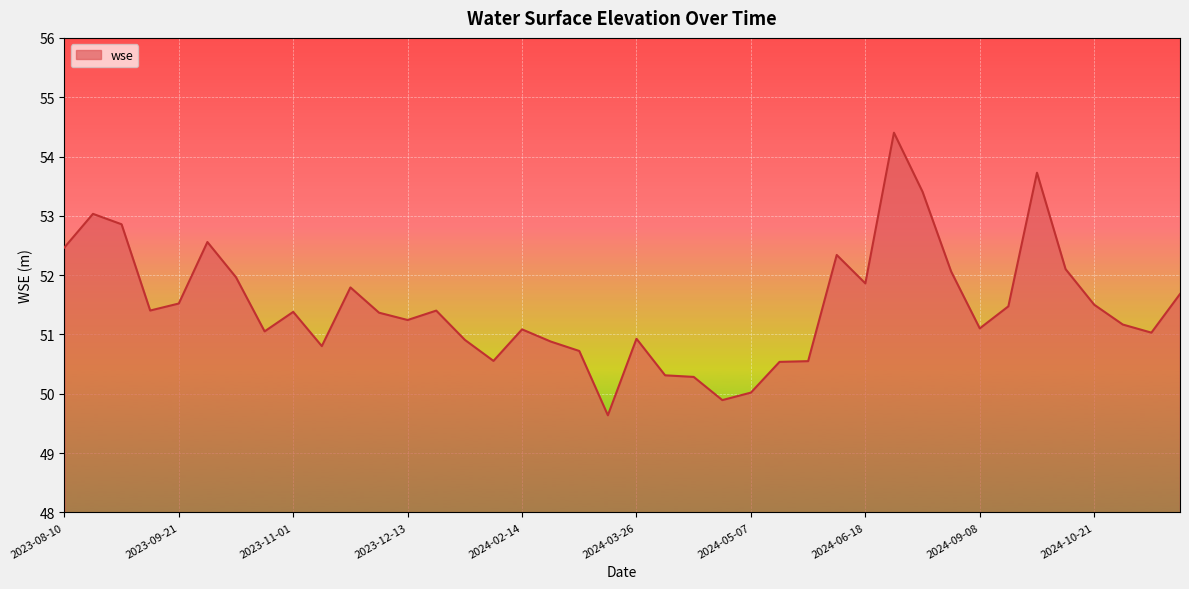

What is the difference between the maximum and minimum values?

4.8